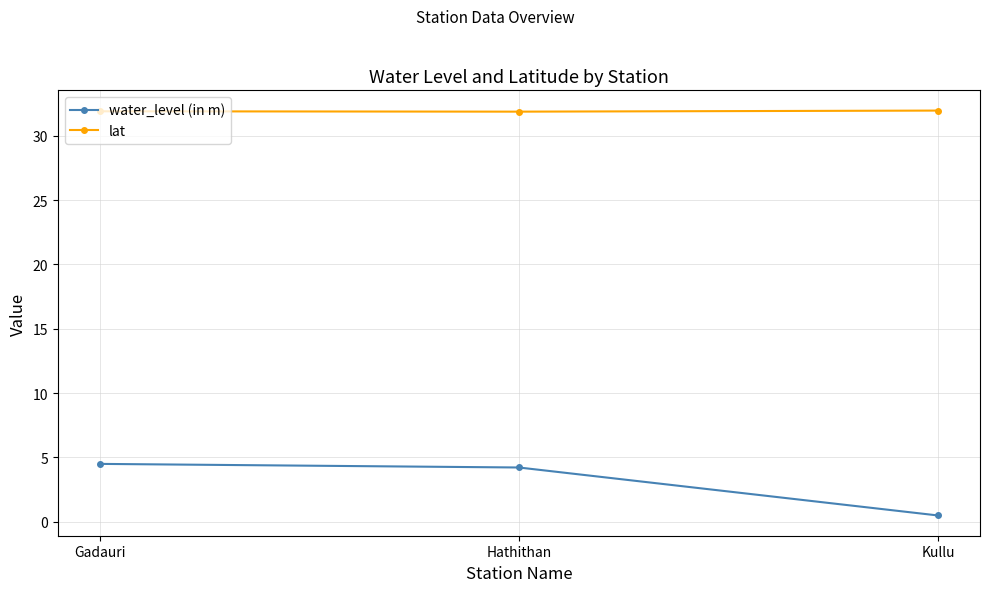

What is the label of the 1st point from the right?

Kullu